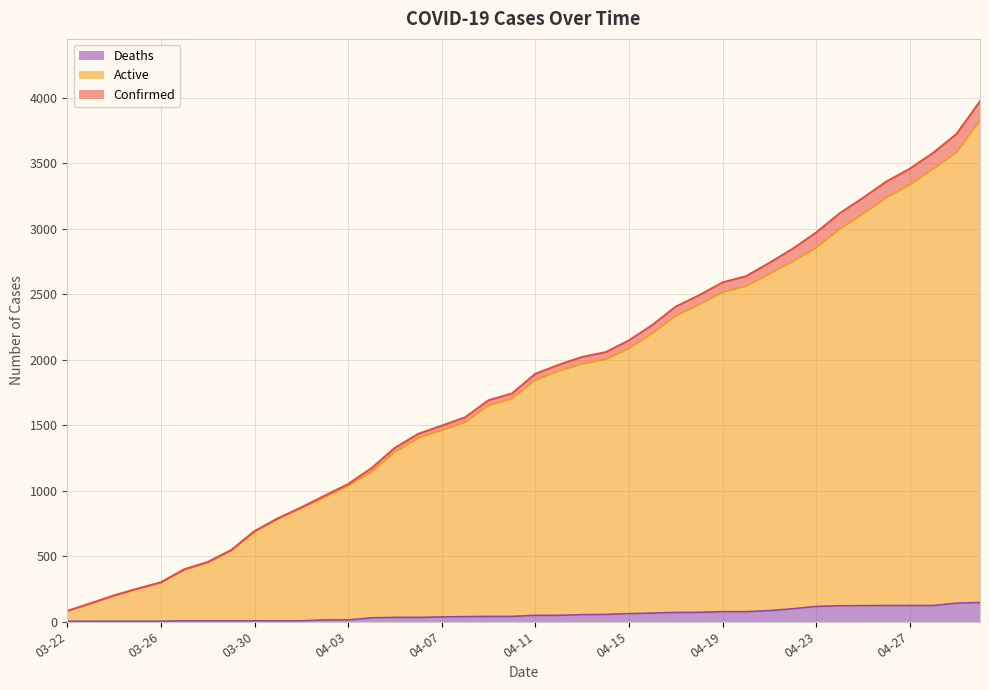

Is the value of Deaths at 04-29 greater than the value of Active at 04-01?

No